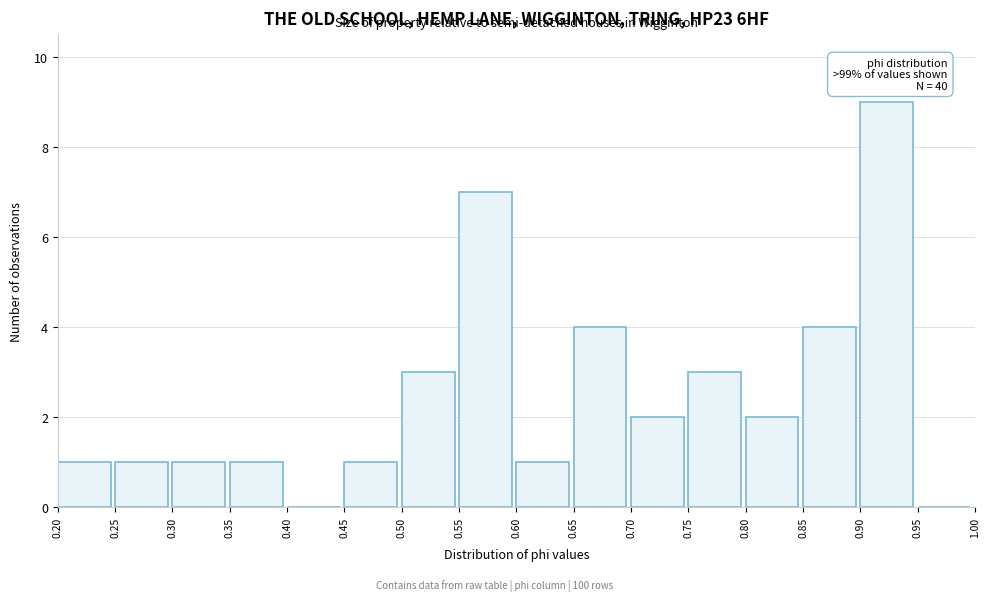

Over which range of the x-axis is the bar tallest?

0.90 to 0.95